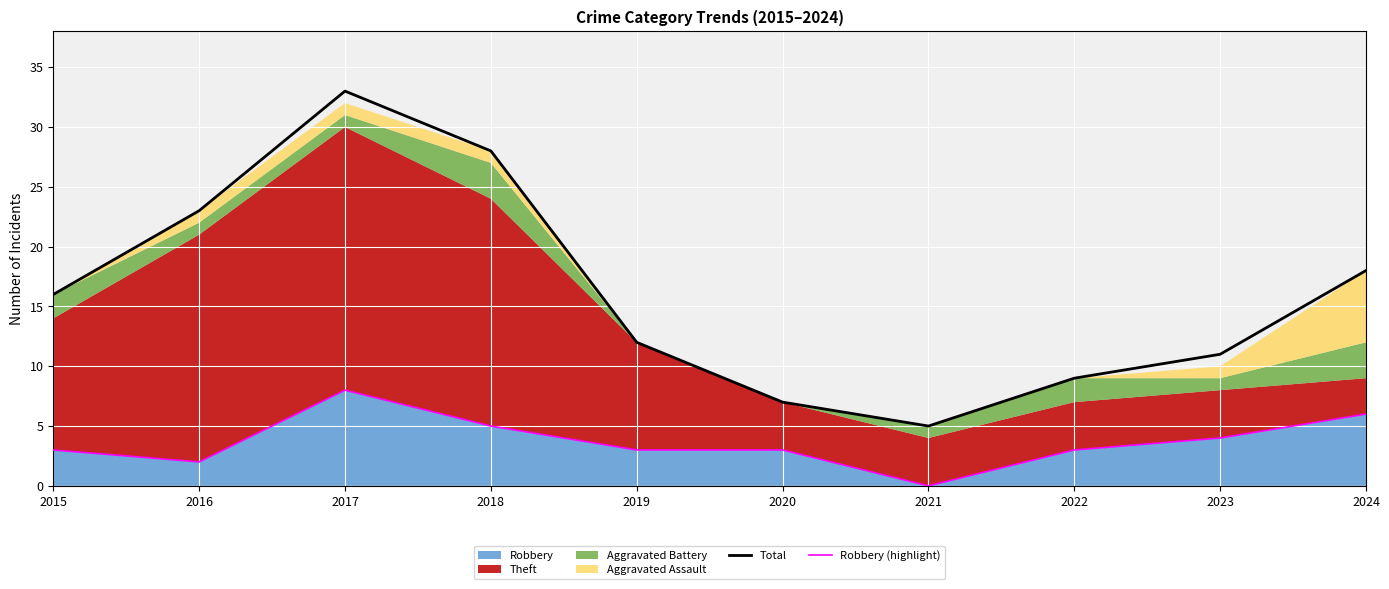

Between 2019 and 2022, which series saw the biggest shift?

Total